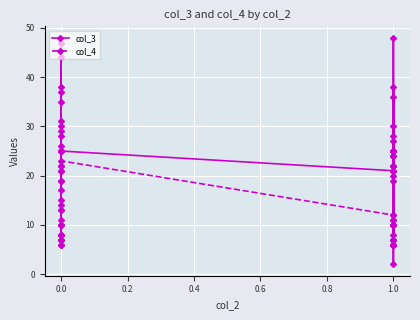

What is the value of the col_4 point at the 34th from the left?

6